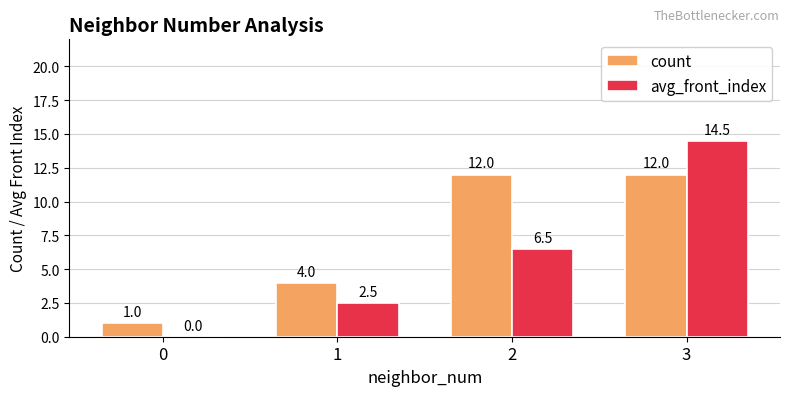

The value of avg_front_index at 3 is 26.0. True or false?

False